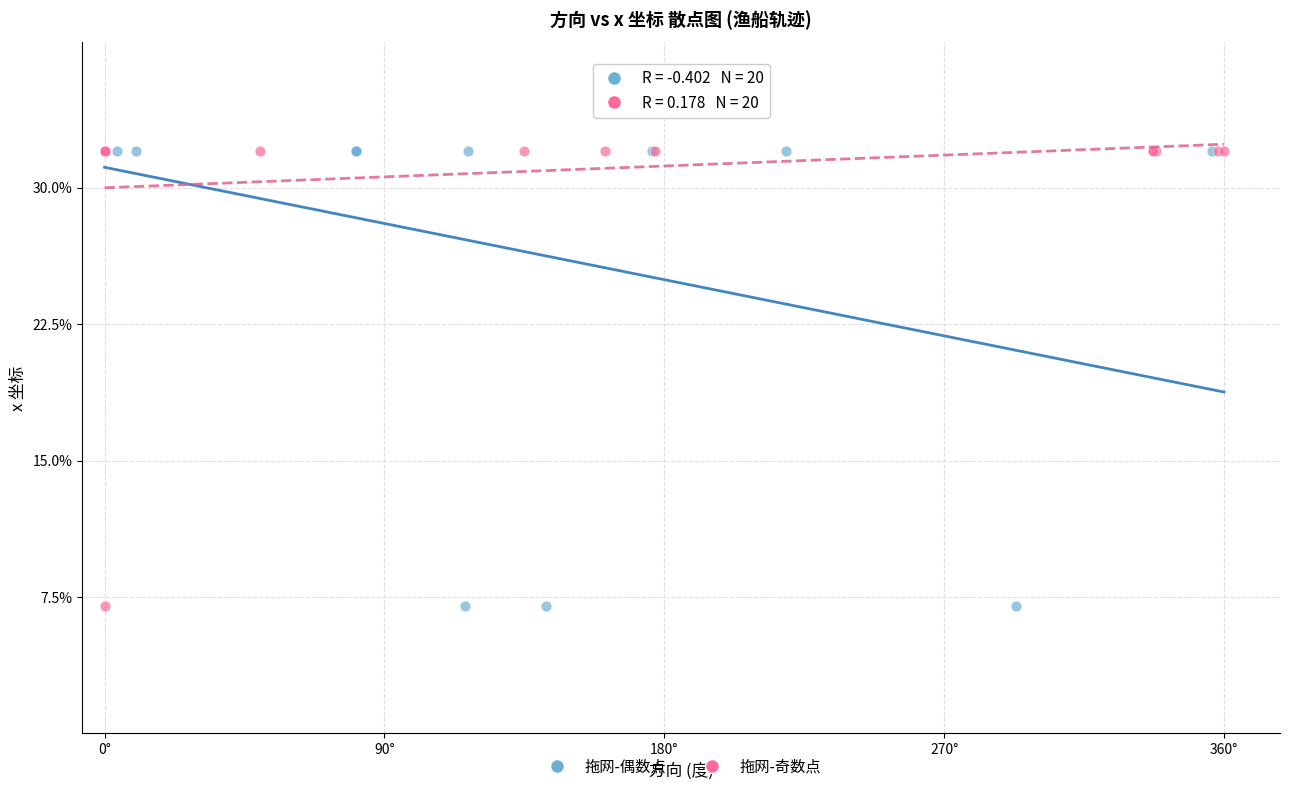

What are all the series names shown in the legend?

拖网-偶数点, 拖网-奇数点